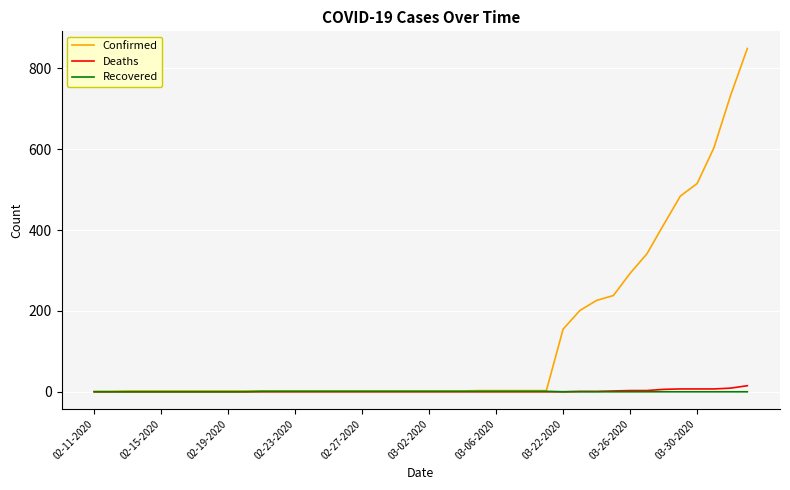

Which series has the largest total across all categories?

Confirmed